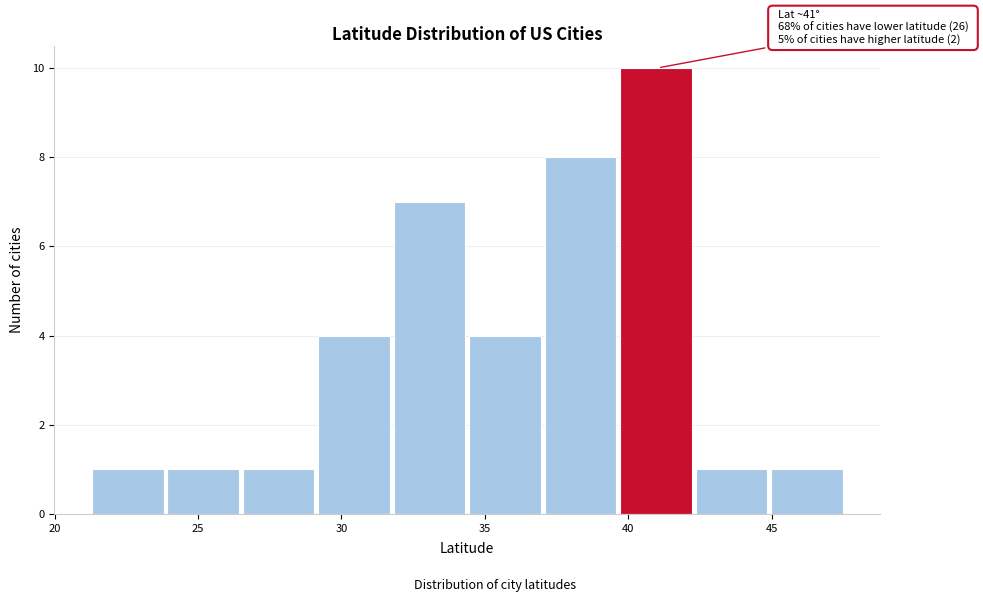

Over which range of the x-axis is the bar tallest?

39.5 to 42.5